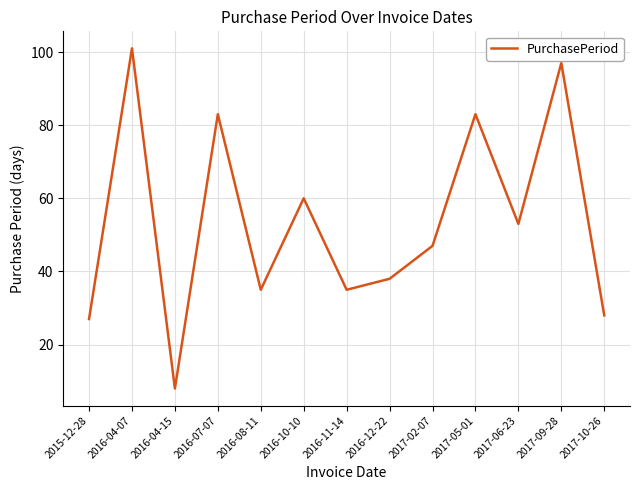

What is the ratio of the value at 2016-04-15 to the value at 2016-08-11?

0.2